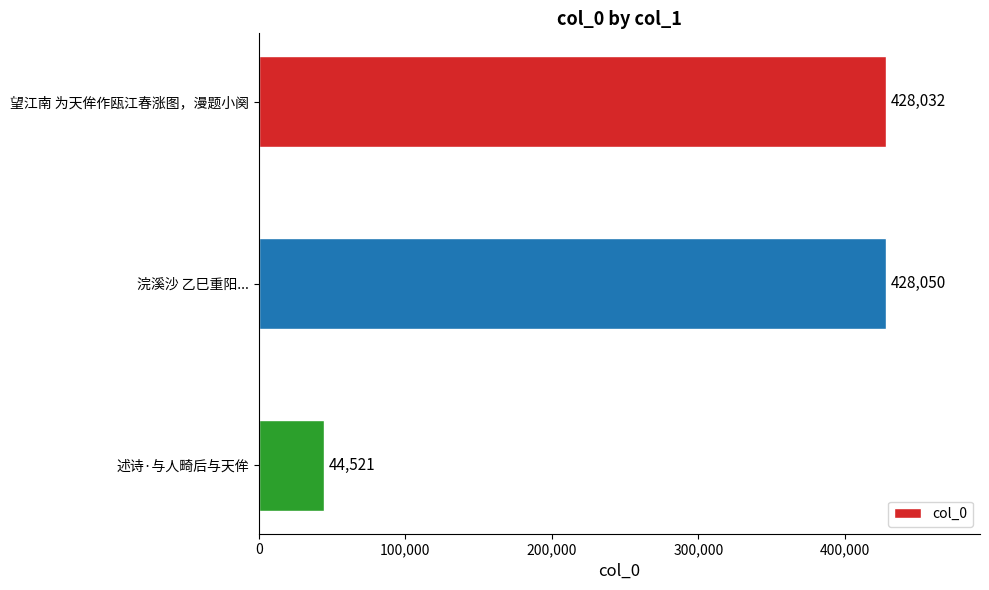

What position from the top is 望江南 为天侔作瓯江春涨图，漫题小阕?

1